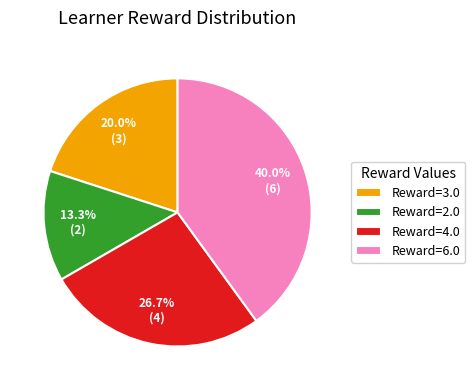

Is there any slice that represents more than half of the pie?

No